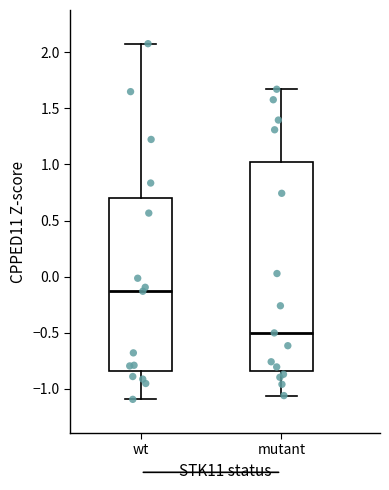

Which box's median line is the lowest?

mutant